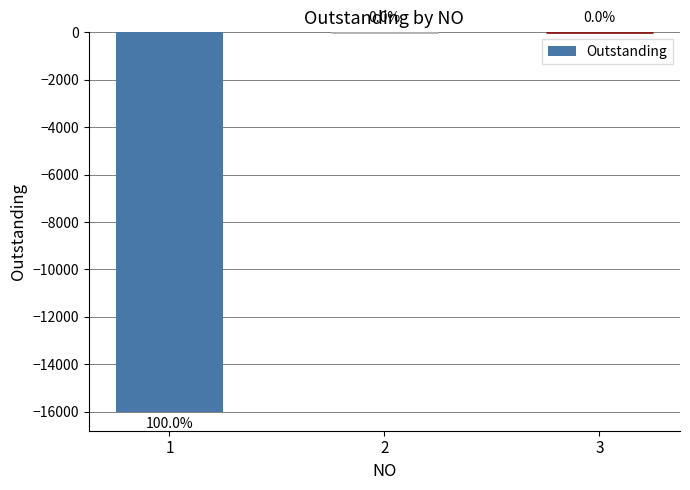

What is the difference between the values at 1 and 3?

16000